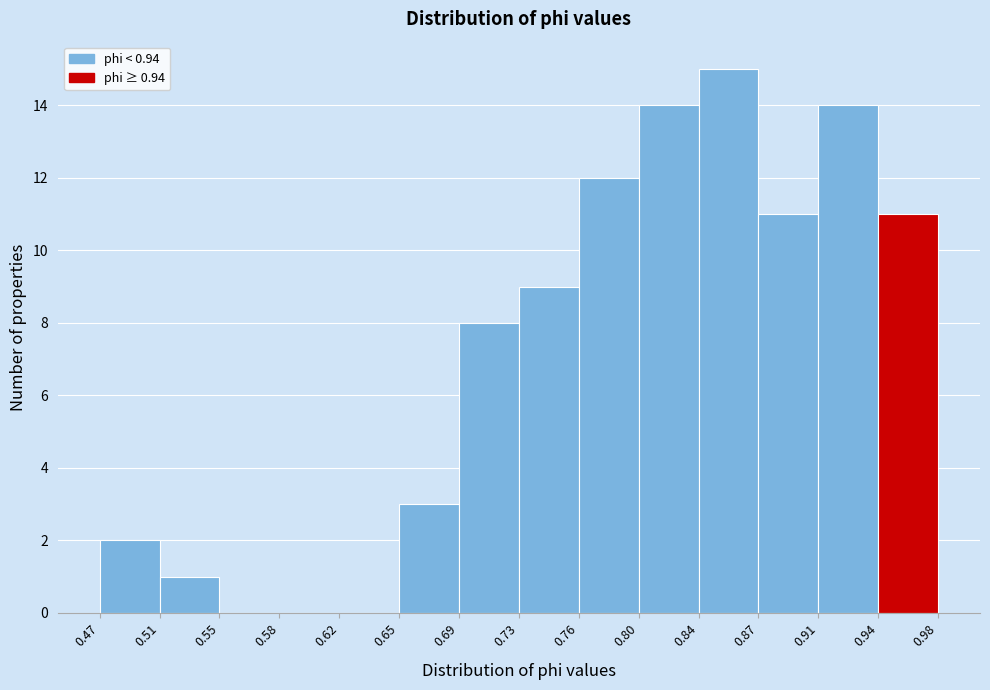

Reading left to right, list every bar in this chart as the range it spans on the x-axis followed by its height. The values are not printed on the chart, so give them approximately, as read against the axis.

0.47 to 0.51: 2
0.51 to 0.55: 1
0.55 to 0.58: 0
0.58 to 0.62: 0
0.62 to 0.65: 0
0.65 to 0.69: 3
0.69 to 0.73: 8
0.73 to 0.76: 9
0.76 to 0.80: 12
0.80 to 0.84: 14
0.84 to 0.87: 15
0.87 to 0.91: 11
0.91 to 0.94: 14
0.94 to 0.98: 11